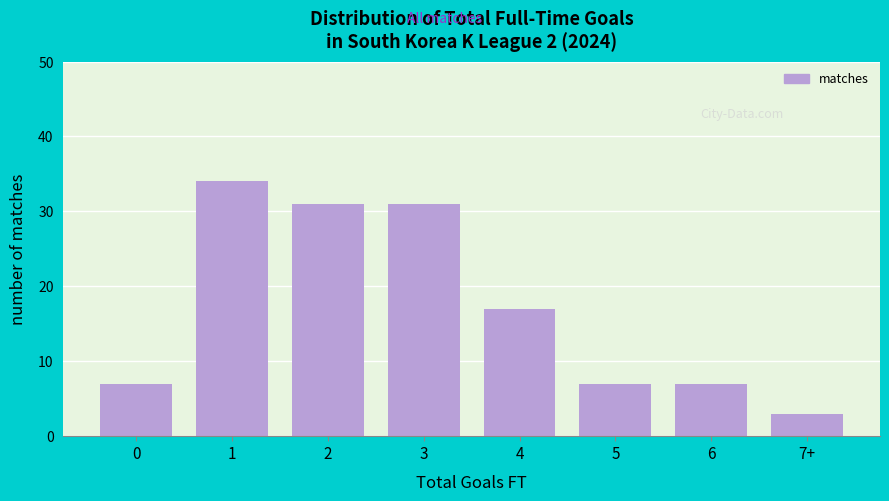

Reading right to left, transcribe all the data shown in this chart.

7+=3	6=7	5=7	4=17	3=31	2=31	1=34	0=7